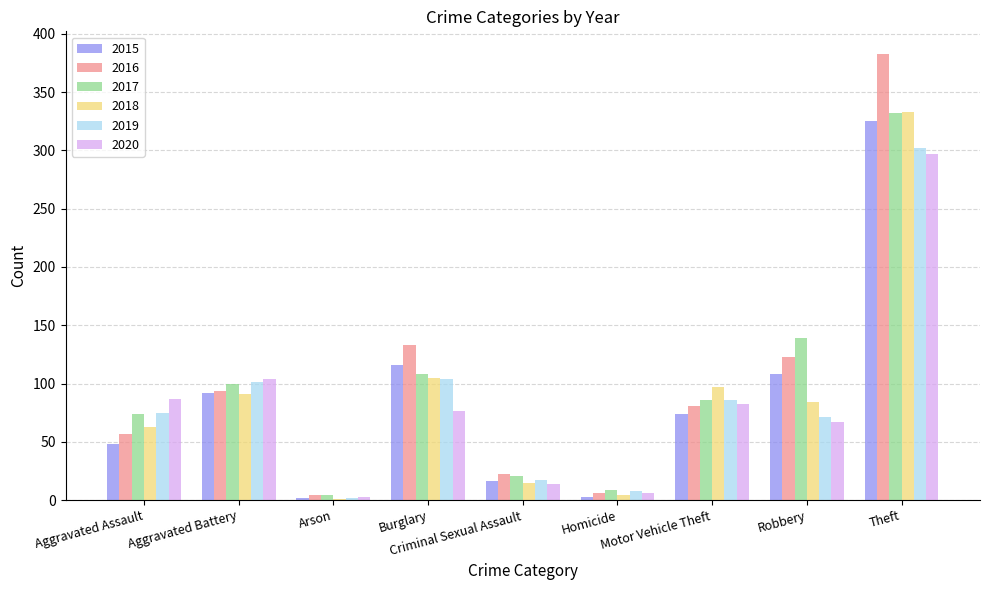

What is the sum of all 2017 values?

873